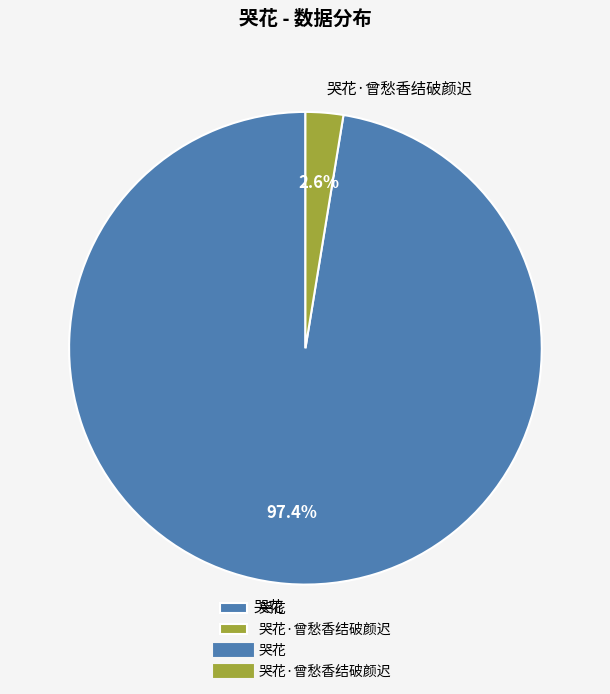

To the nearest percent, what is the difference between the largest and smallest slice percentages?

95%